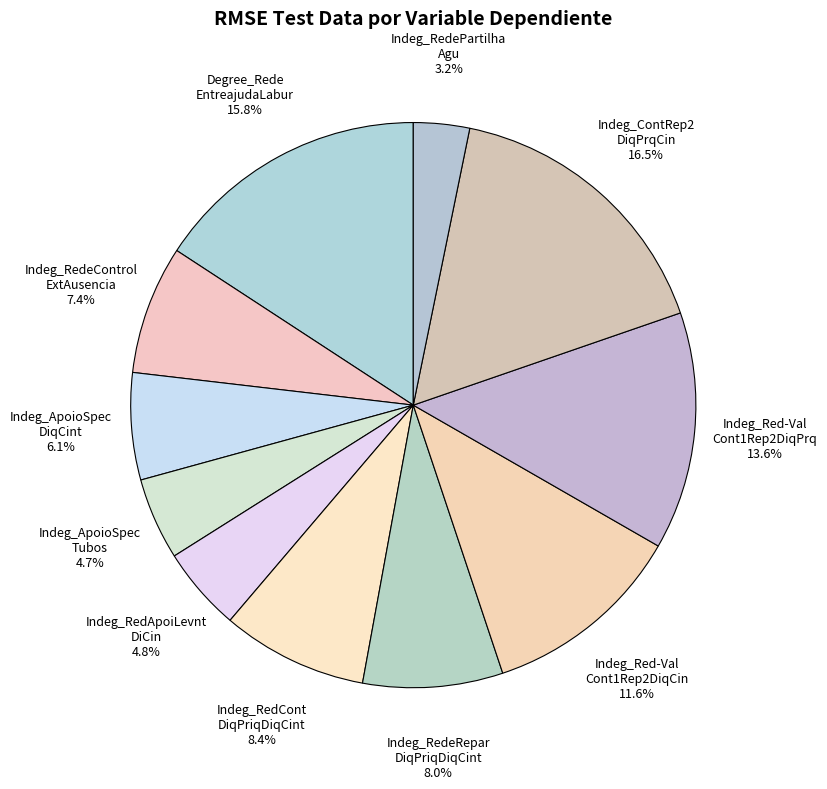

How many segments does this pie chart have?

11